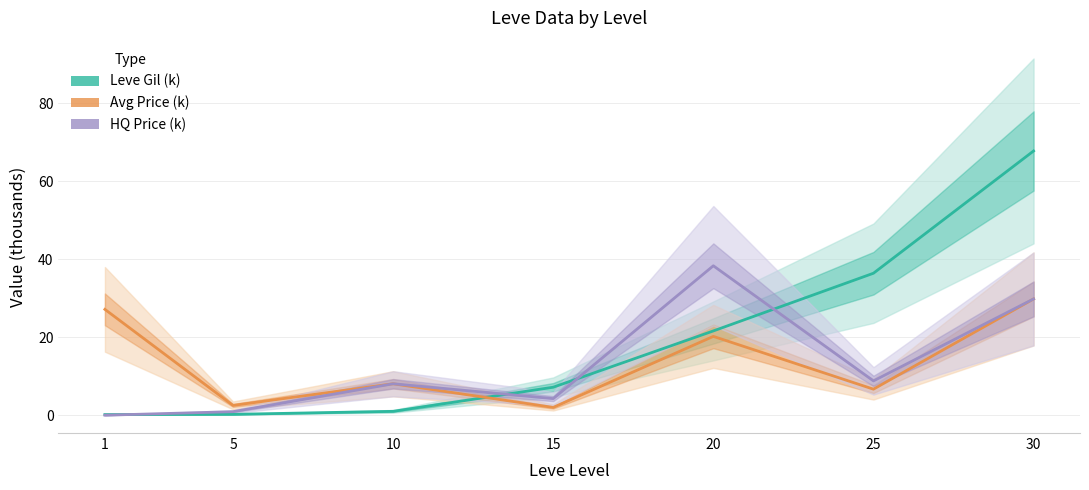

What is the value of the HQ Price (k) point at the 2nd from the left?

0.9